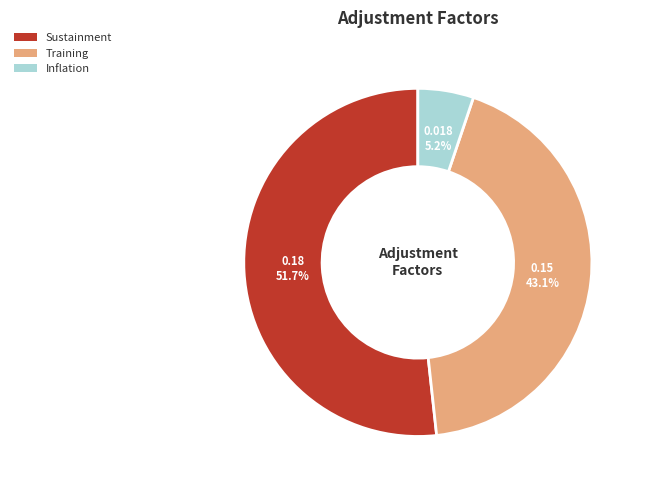

To the nearest percent, what percentage of the pie is Sustainment?

52%